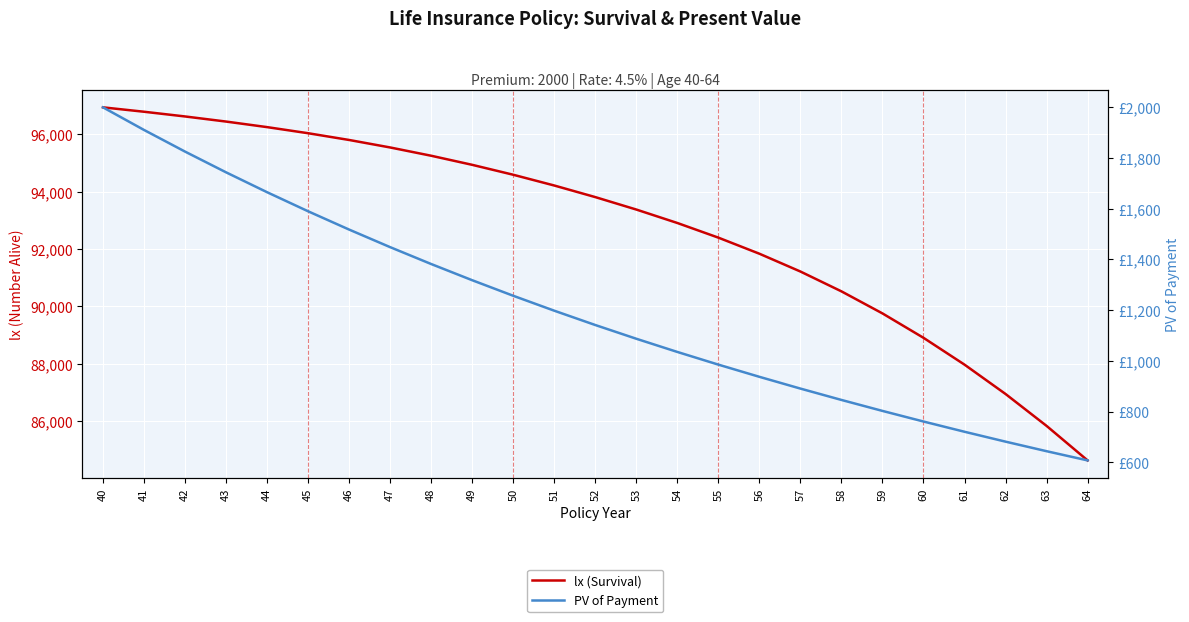

List the series in order of their peak value, lowest first.

PV of Payment, lx (Survival)